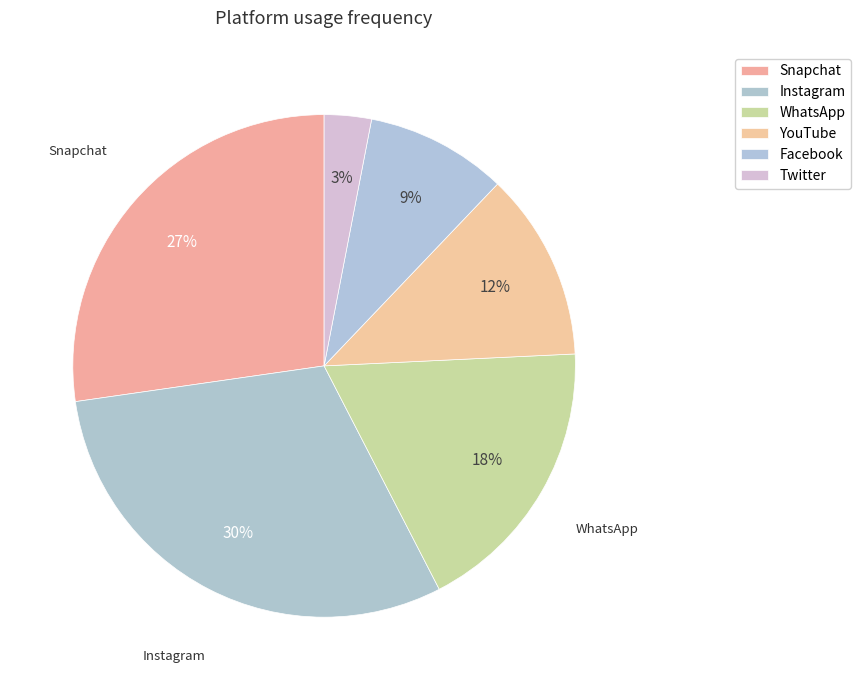

How many slices are in this pie chart?

6